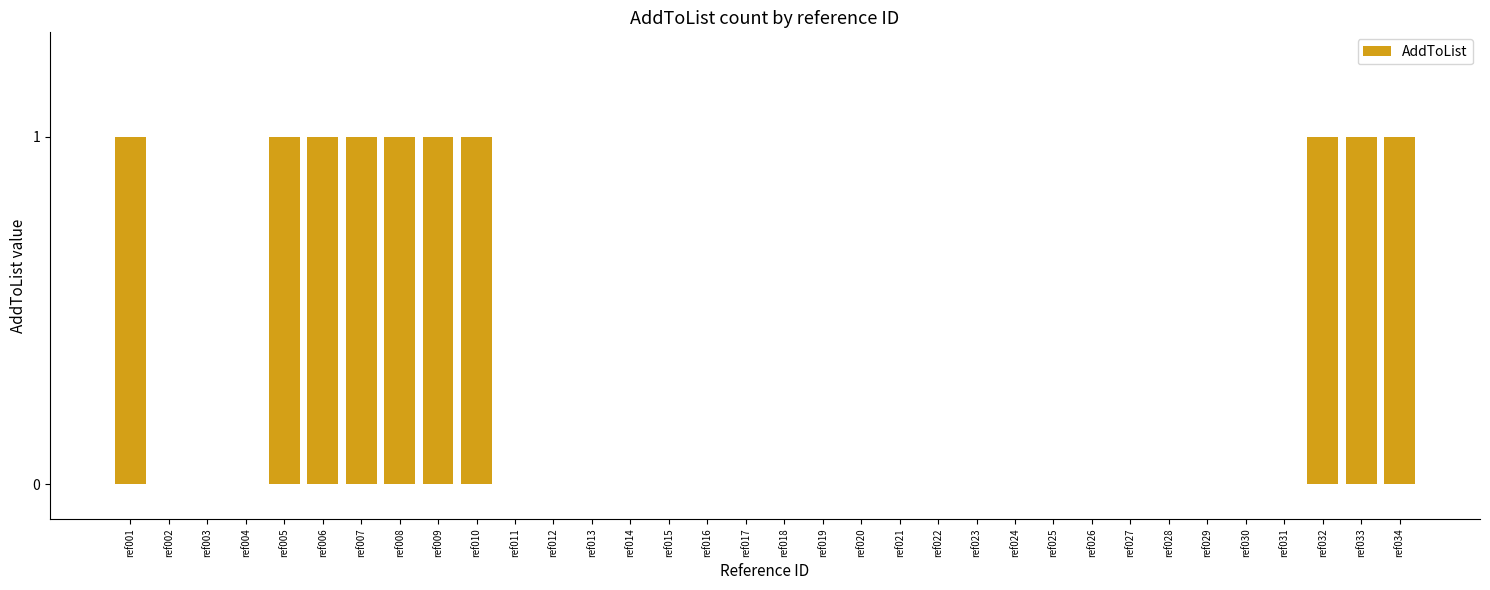

Reading right to left, what are all the values shown in this chart?

ref034=1	ref033=1	ref032=1	ref031=0	ref030=0	ref029=0	ref028=0	ref027=0	ref026=0	ref025=0	ref024=0	ref023=0	ref022=0	ref021=0	ref020=0	ref019=0	ref018=0	ref017=0	ref016=0	ref015=0	ref014=0	ref013=0	ref012=0	ref011=0	ref010=1	ref009=1	ref008=1	ref007=1	ref006=1	ref005=1	ref004=0	ref003=0	ref002=0	ref001=1